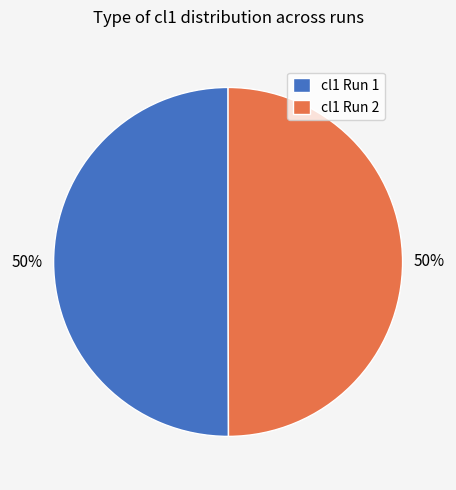

What percentage is the cl1 Run 1 slice, to the nearest percent?

50%